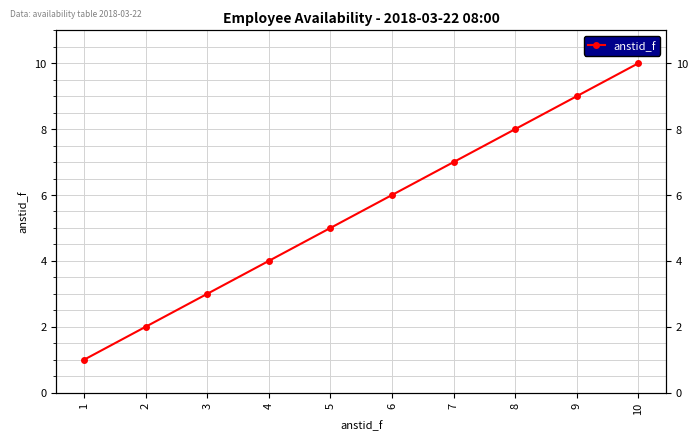

Reading left to right, transcribe all the data shown in this chart.

1=1	2=2	3=3	4=4	5=5	6=6	7=7	8=8	9=9	10=10